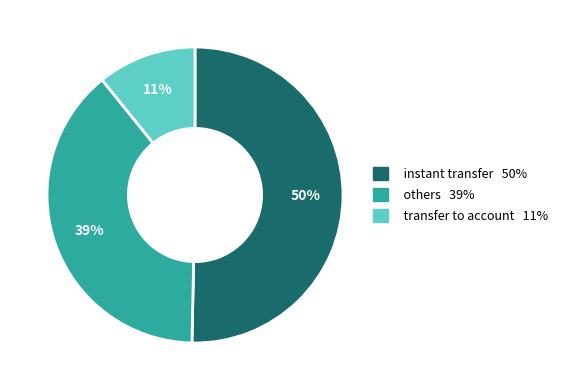

To the nearest percent, what is the average slice percentage?

33%